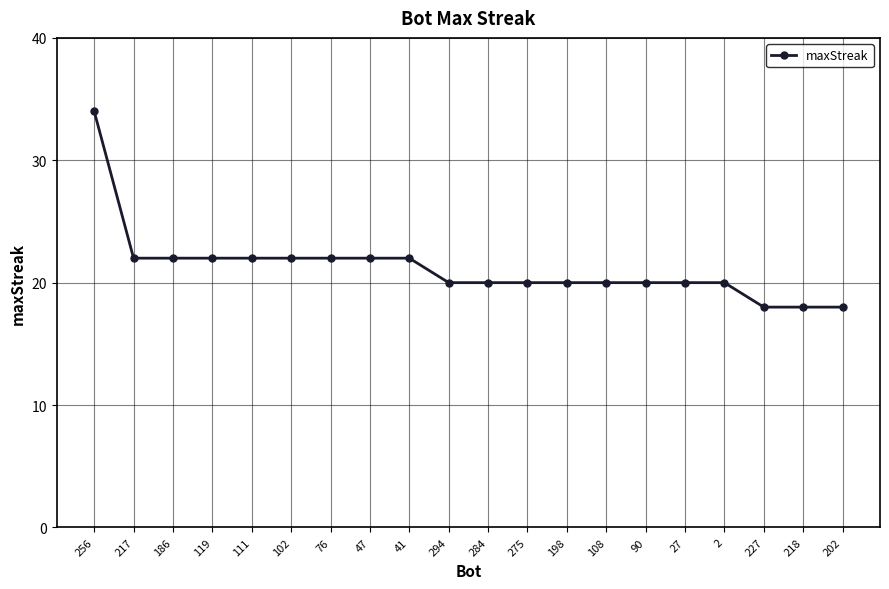

What is the average value?

21